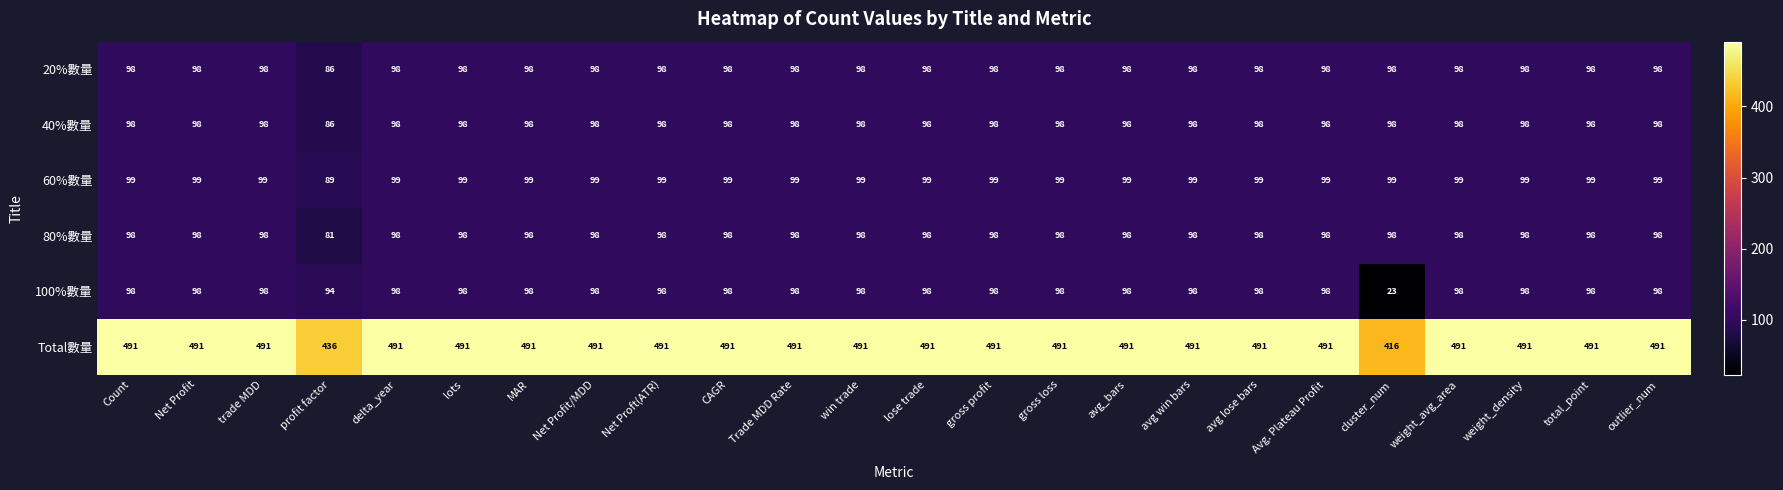

Is it true that Total數量 equals 491 at MAR?

True